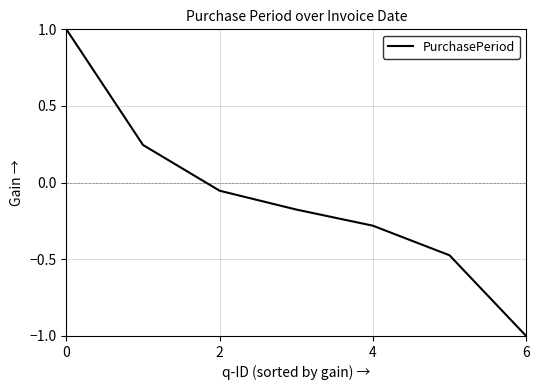

What is the sum of all values?

-0.7